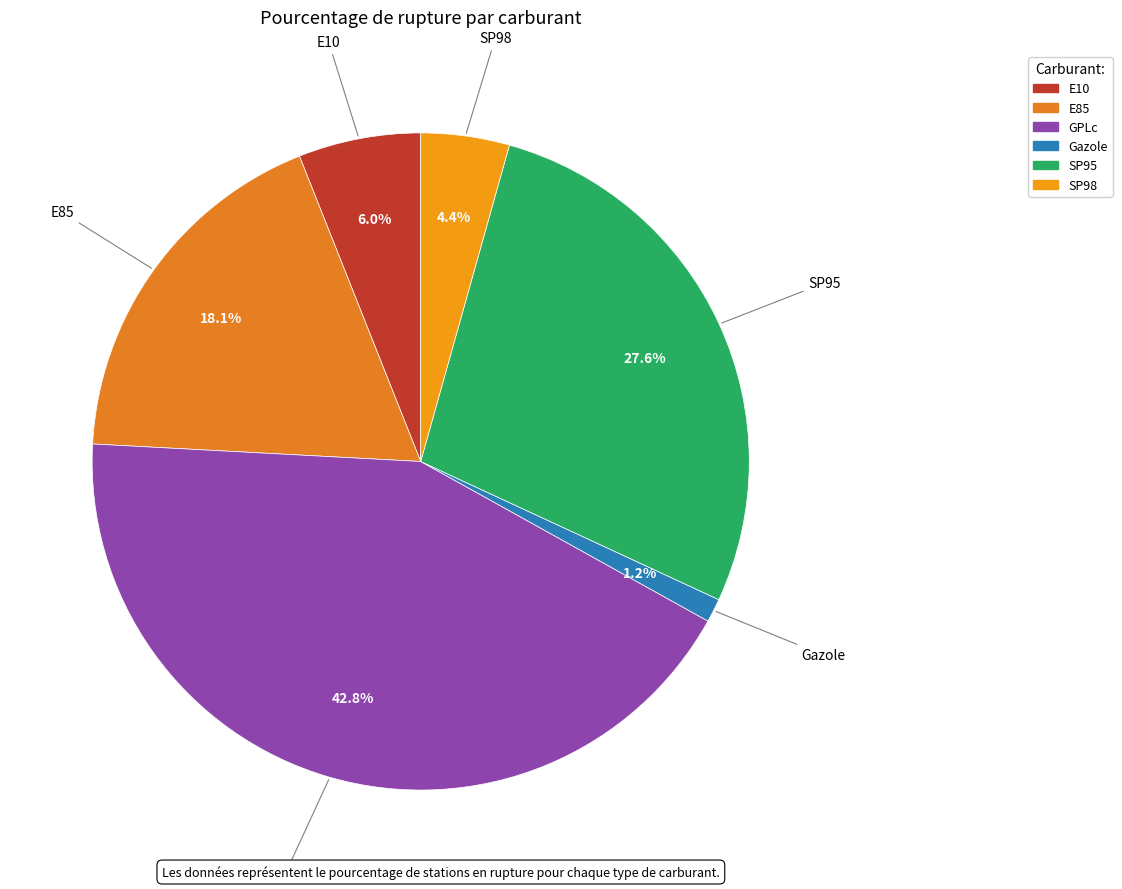

Count the number of slices in the pie.

6